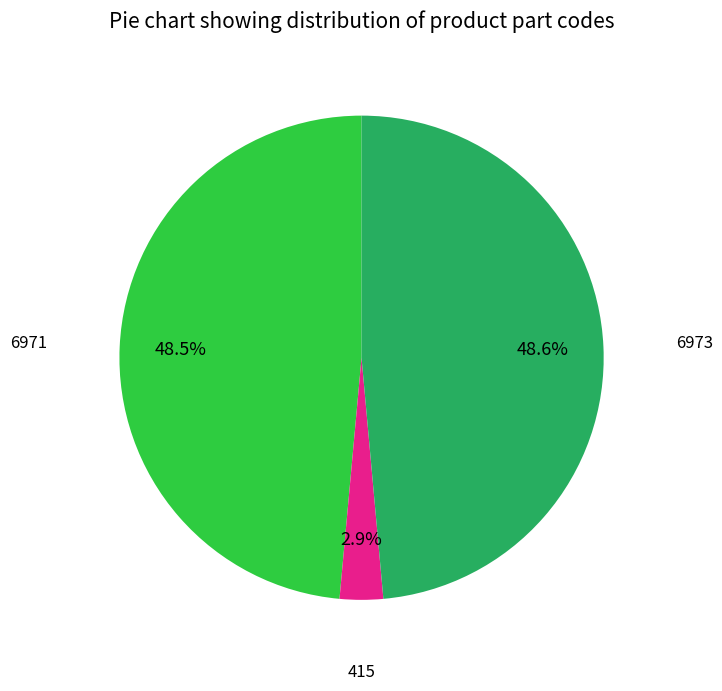

Is there any slice that represents more than half of the pie?

No